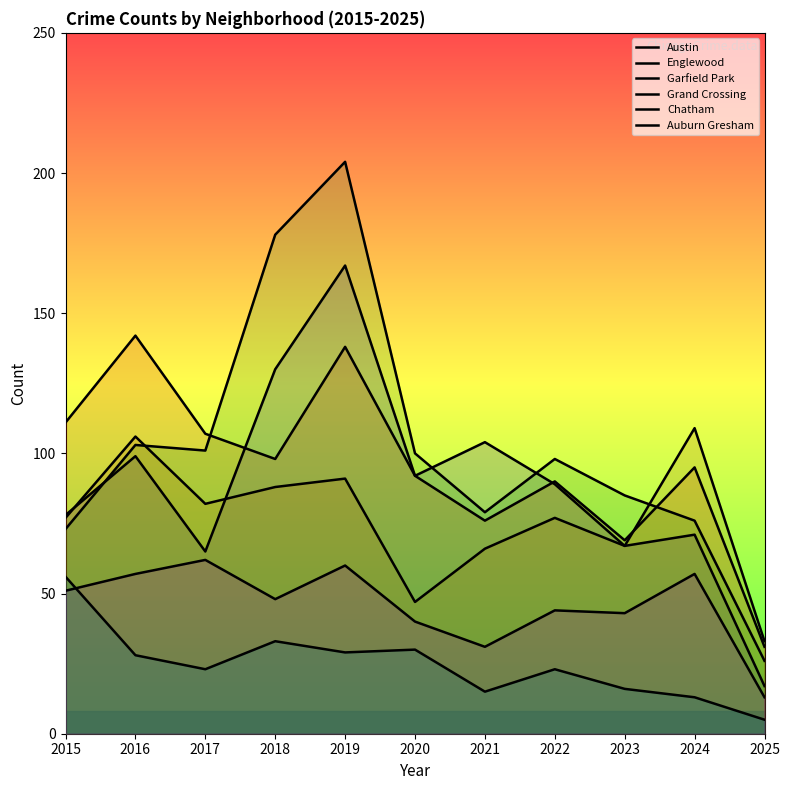

What is the difference between the maximum and second lowest values in the Auburn Gresham series?

43